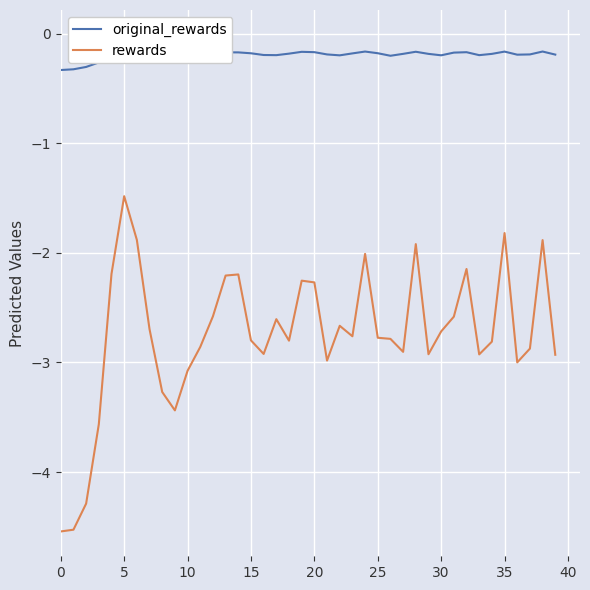

Which series has the largest total across all categories?

original_rewards